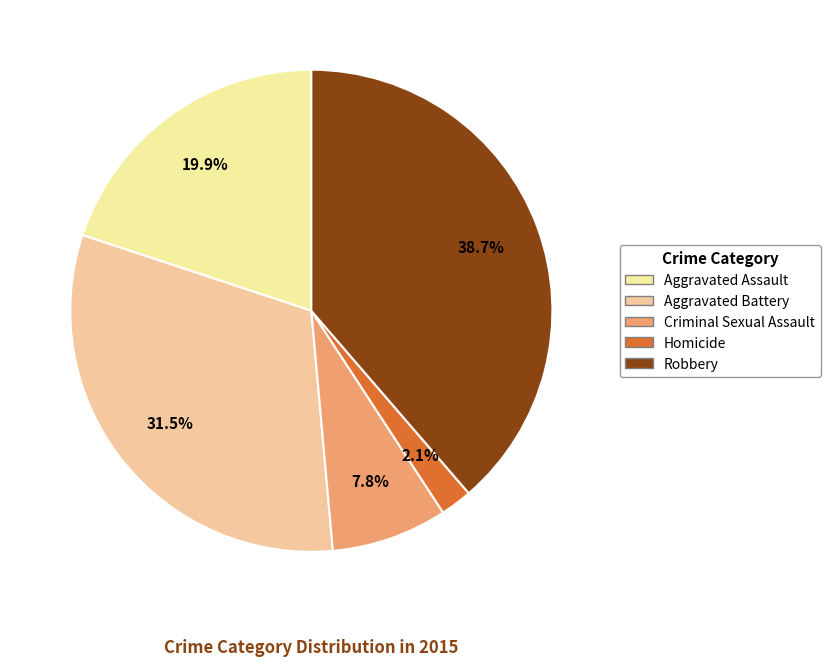

To the nearest percent, what is the average slice percentage?

20%